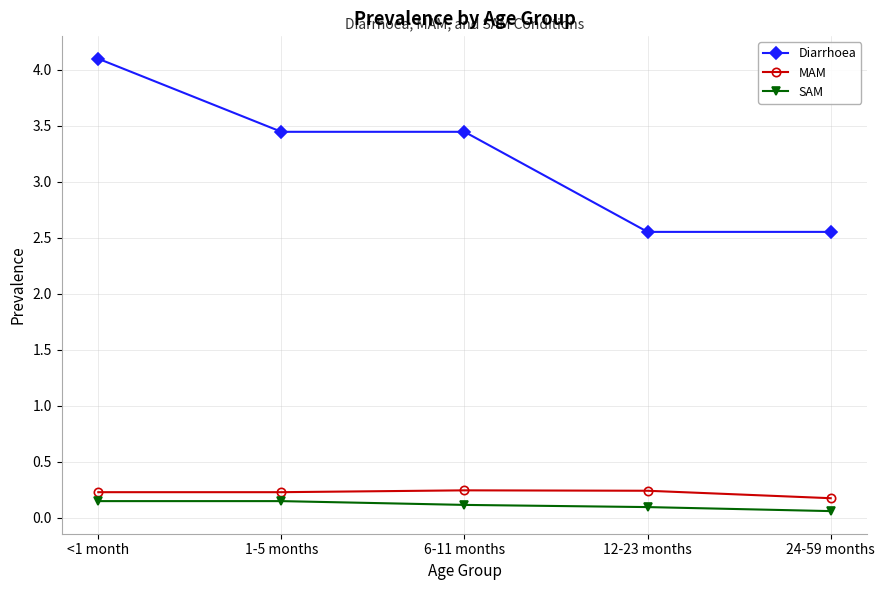

The Diarrhoea series shows 4.1 at <1 month. True or false?

True